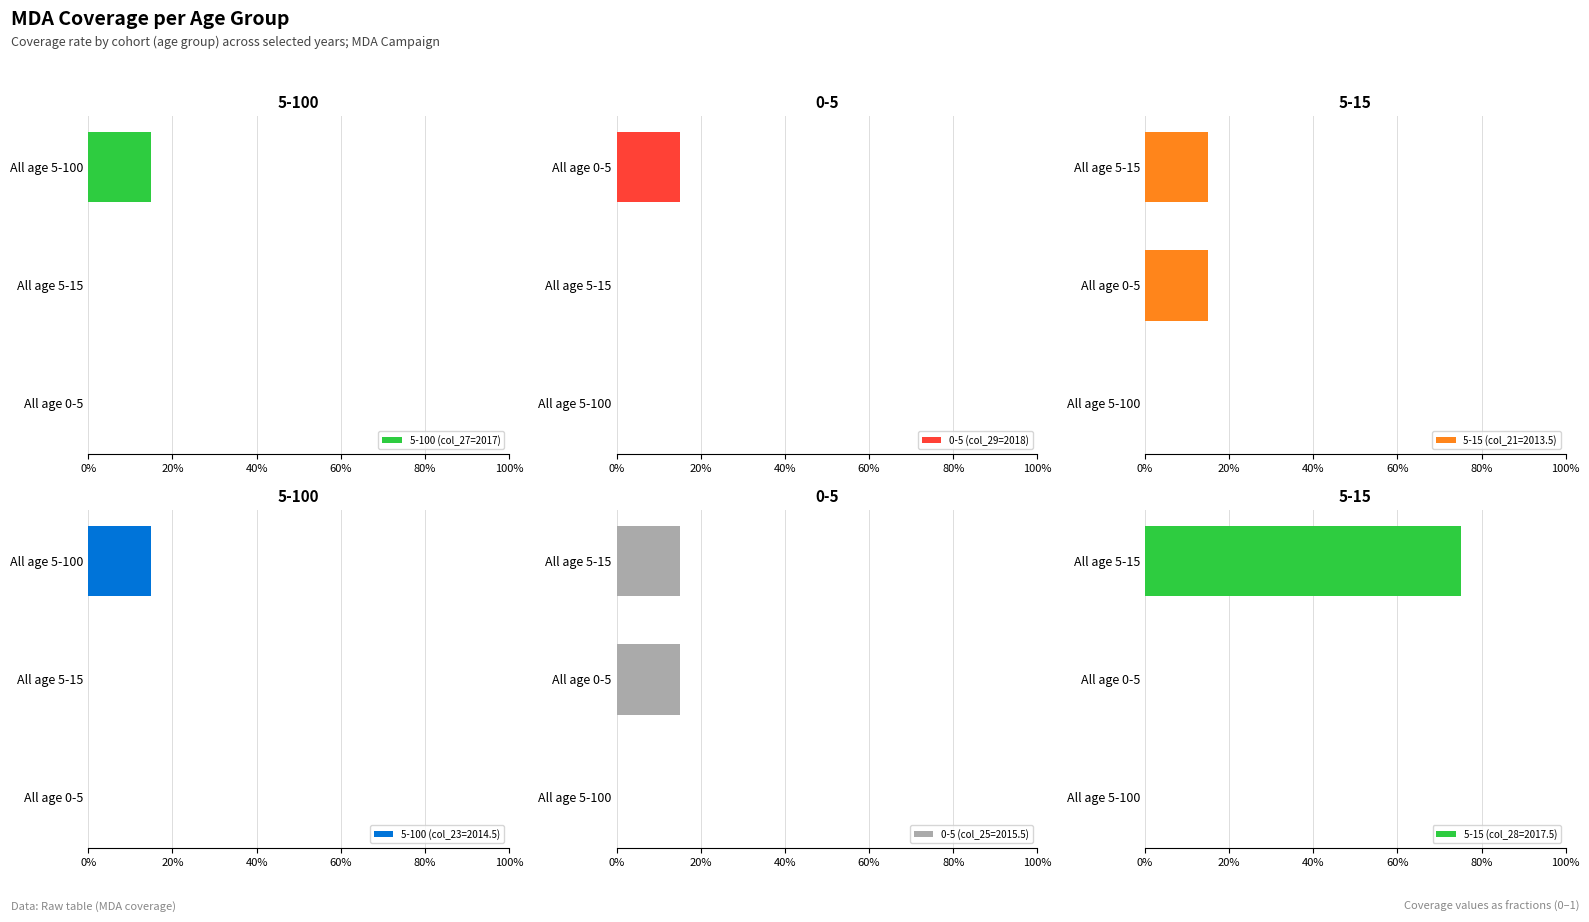

At how many categories does at least one series exceed 0?

1